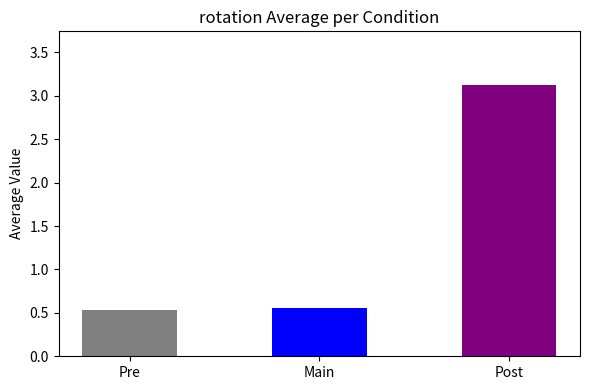

Read the value at Pre.

0.5